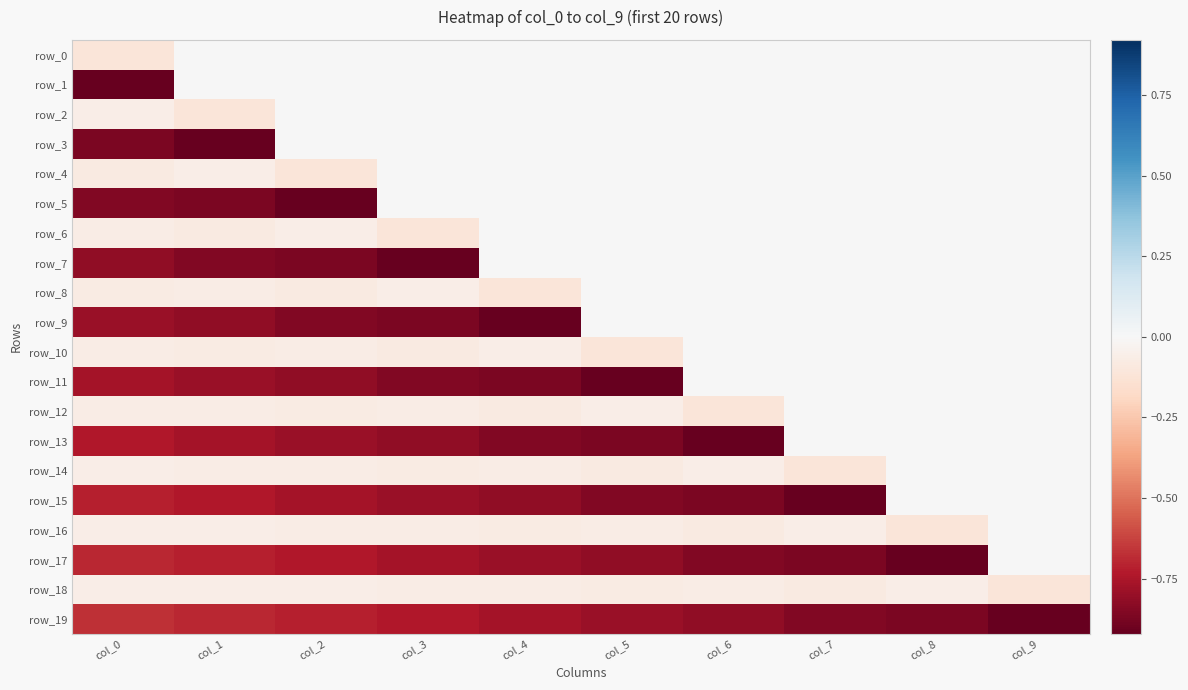

Between col_9 and col_7, which is larger?

col_9